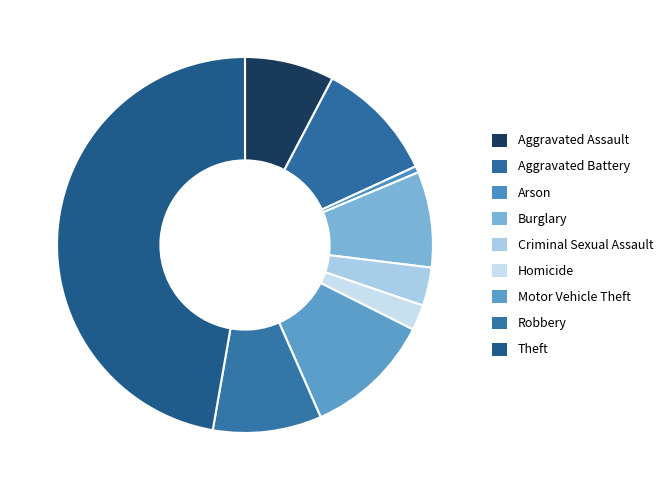

How many segments does this pie chart have?

9